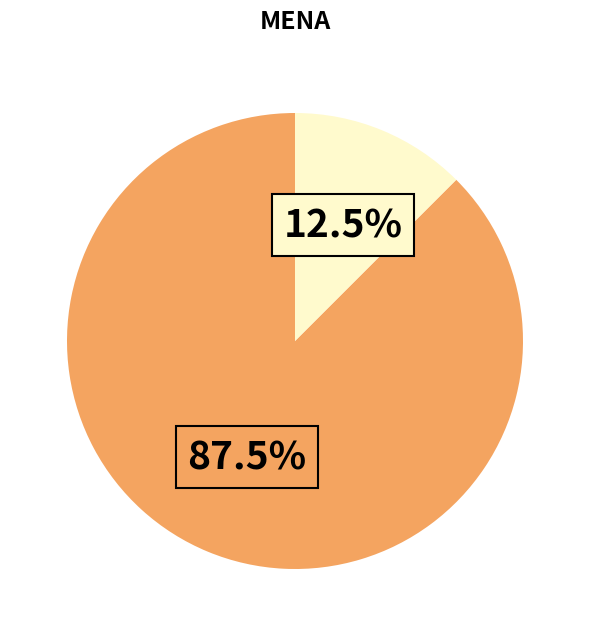

Is there a majority slice in this chart?

Yes